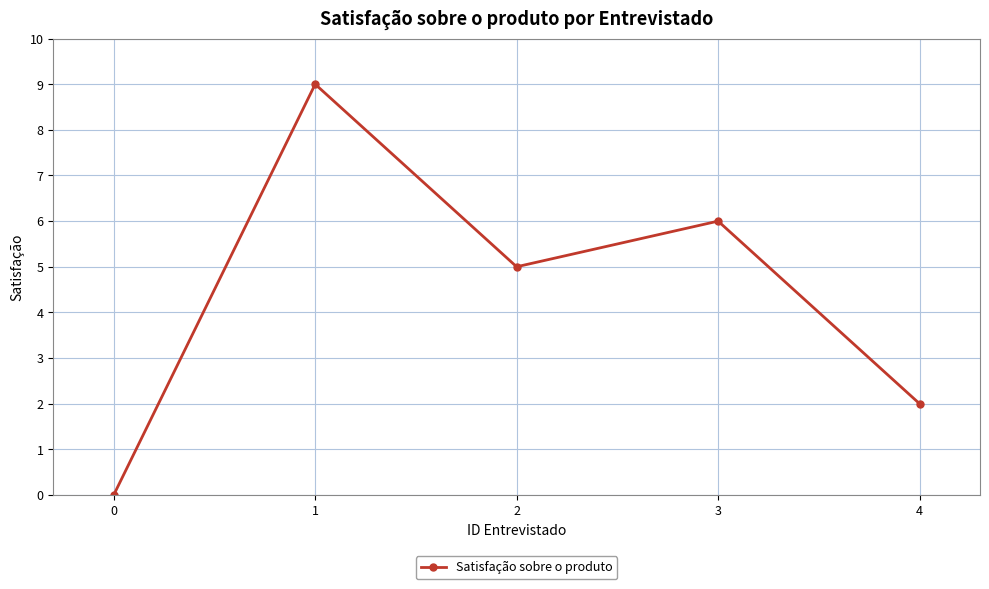

Reading left to right, list all the values displayed in this chart.

0=0	1=9	2=5	3=6	4=2